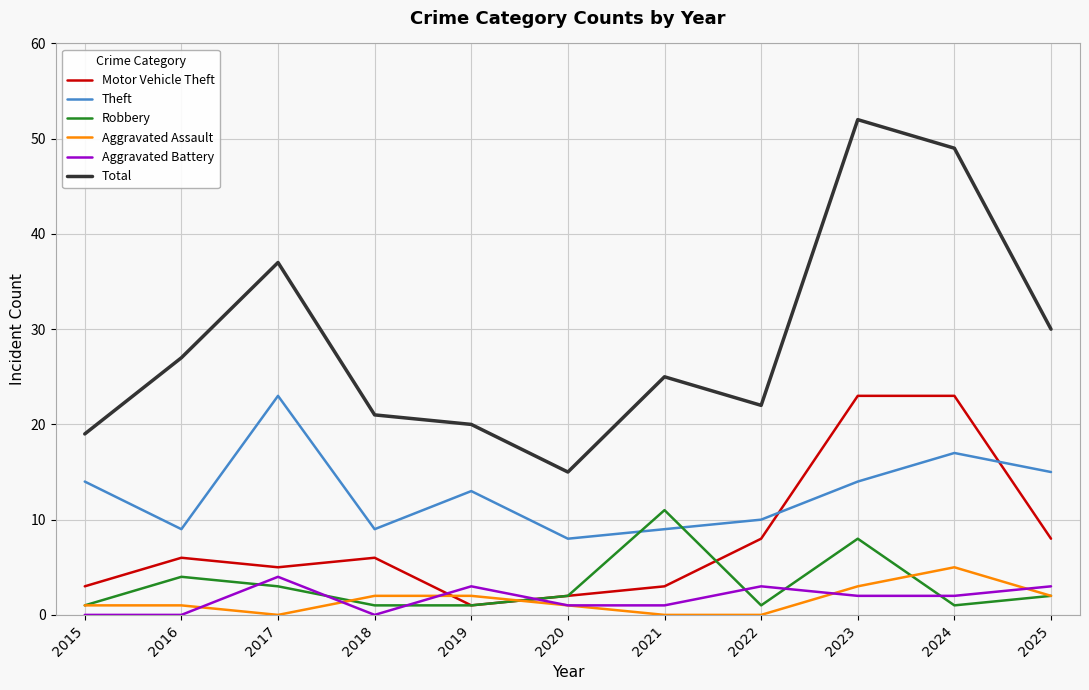

What is the total value across all series at 2023?

102